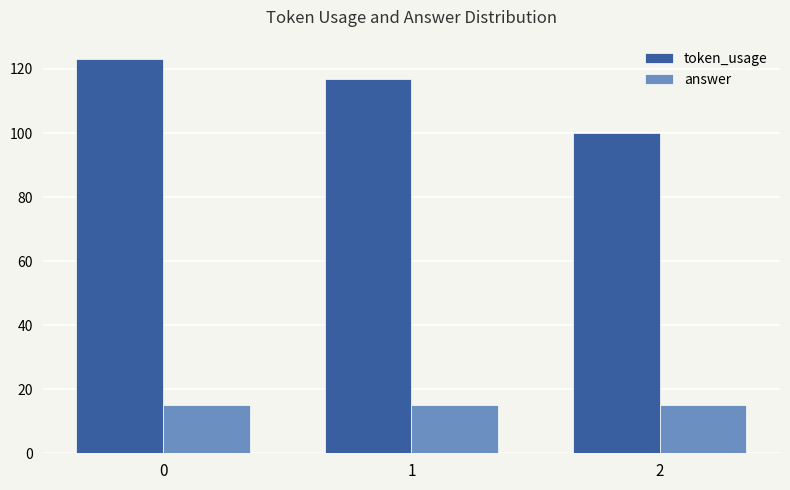

List the series in order of their overall mean, highest first.

token_usage, answer